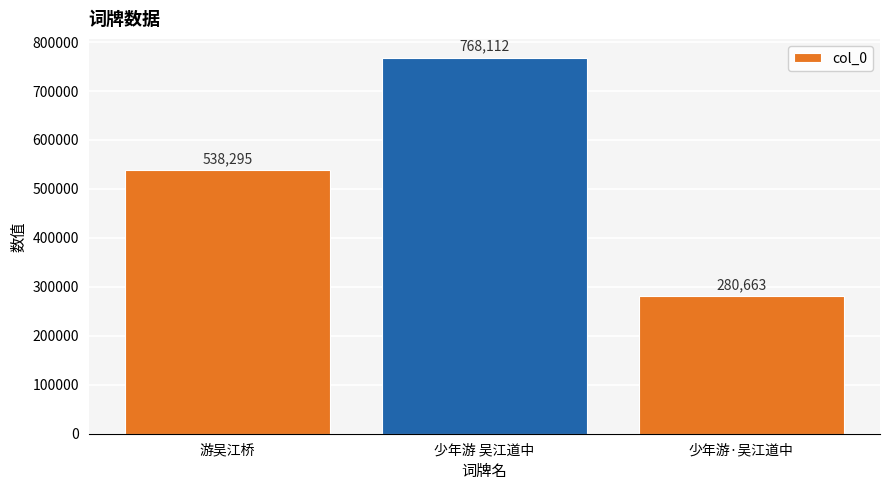

How many bars are there in total?

3